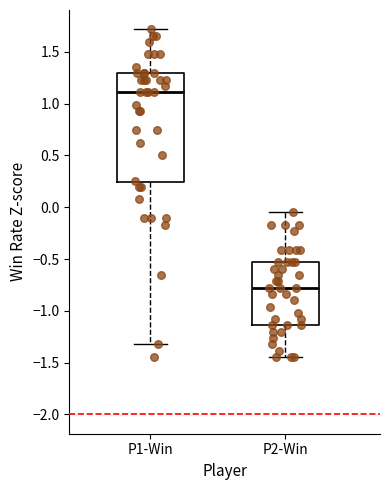

Which box has the lowest median line?

P2-Win